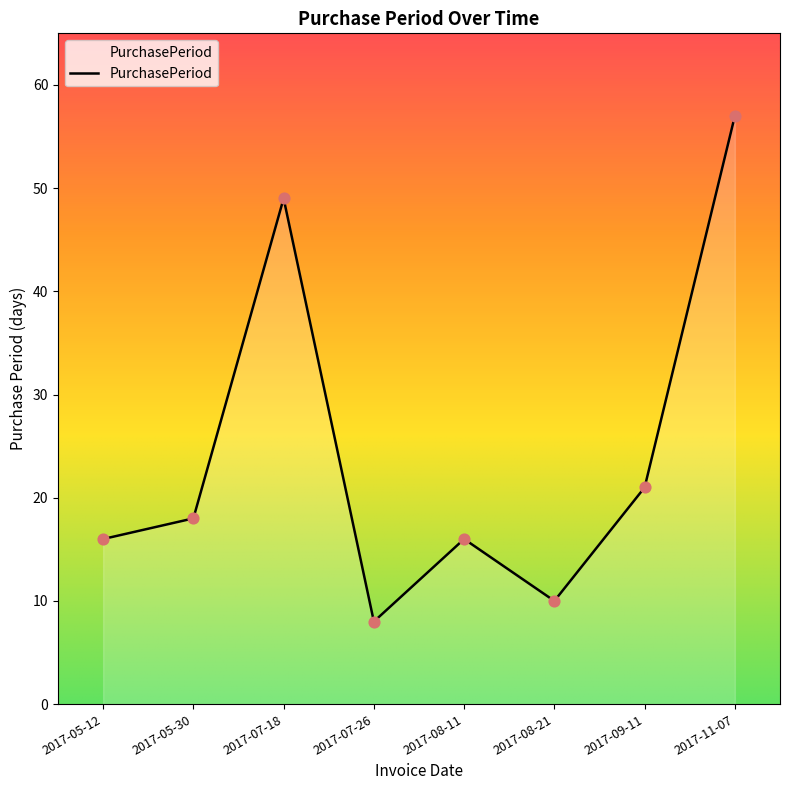

What is the change in value from 2017-05-30 to 2017-09-11?

+3